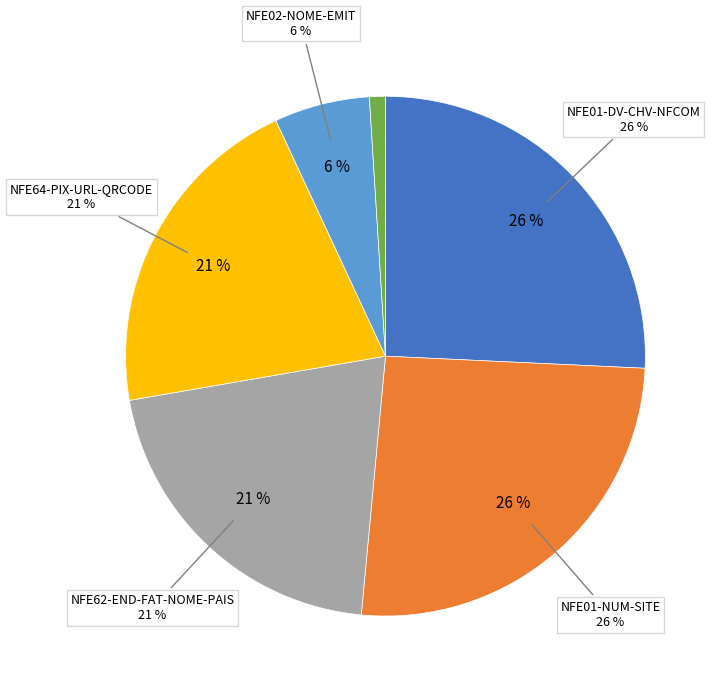

Is it true that NFE01-NUM-SITE is 36% of the pie?

False